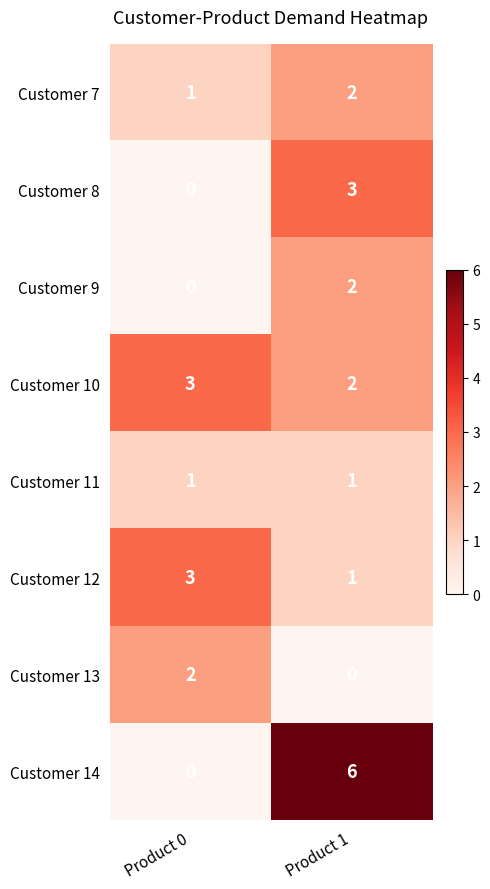

Which category has the highest value in the Customer 13 series?

Product 0